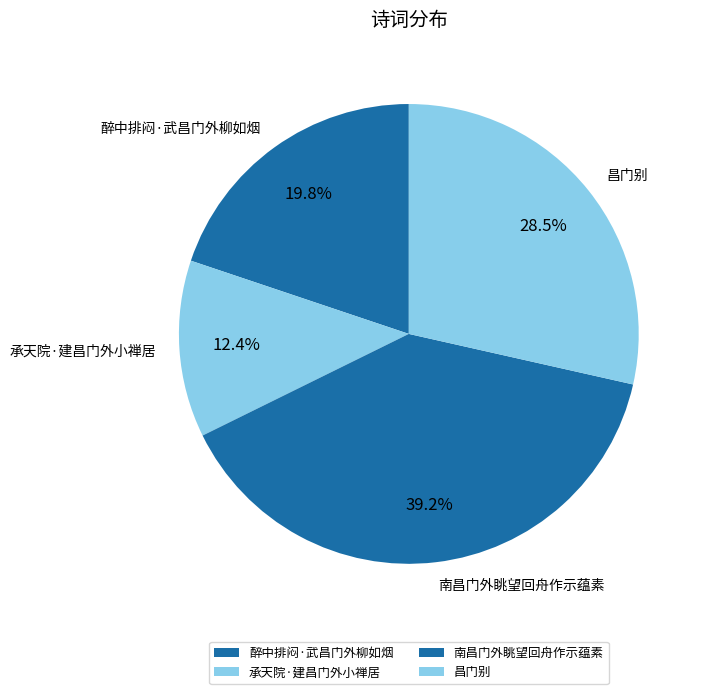

What percentage is NOT represented by 醉中排闷·武昌门外柳如烟?

80.2%